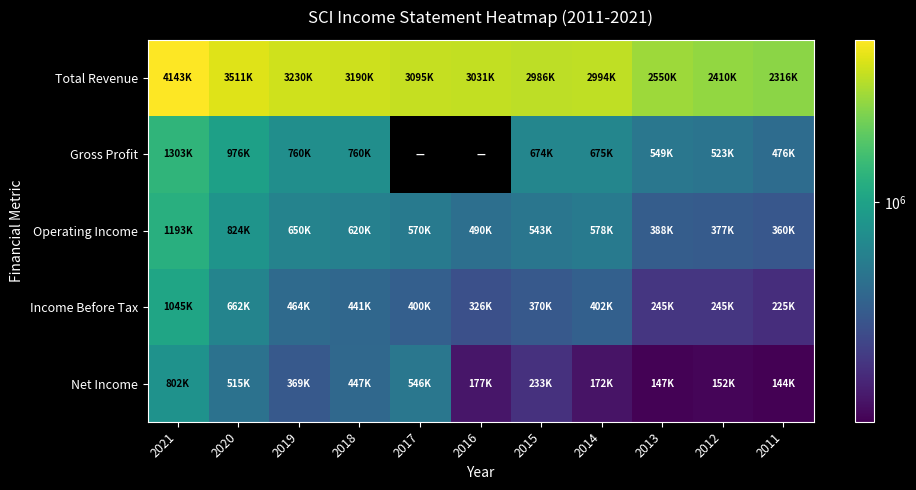

At which label does Gross Profit first exceed 549000?

2021